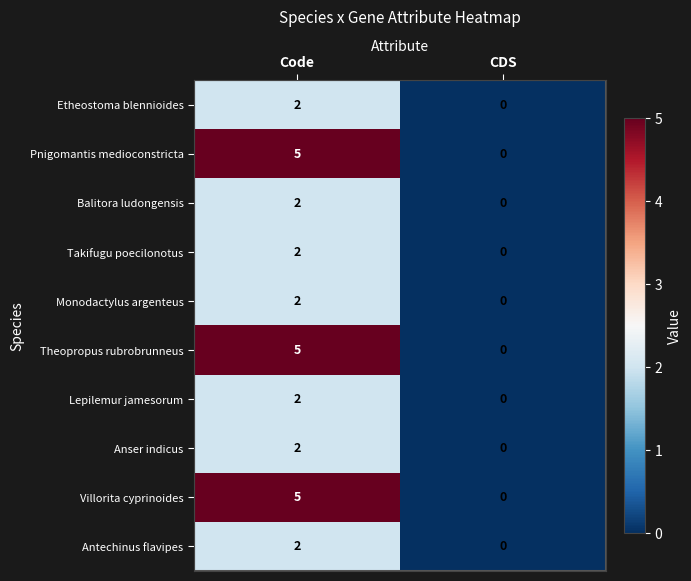

At which category is the sum across all series the highest?

Code